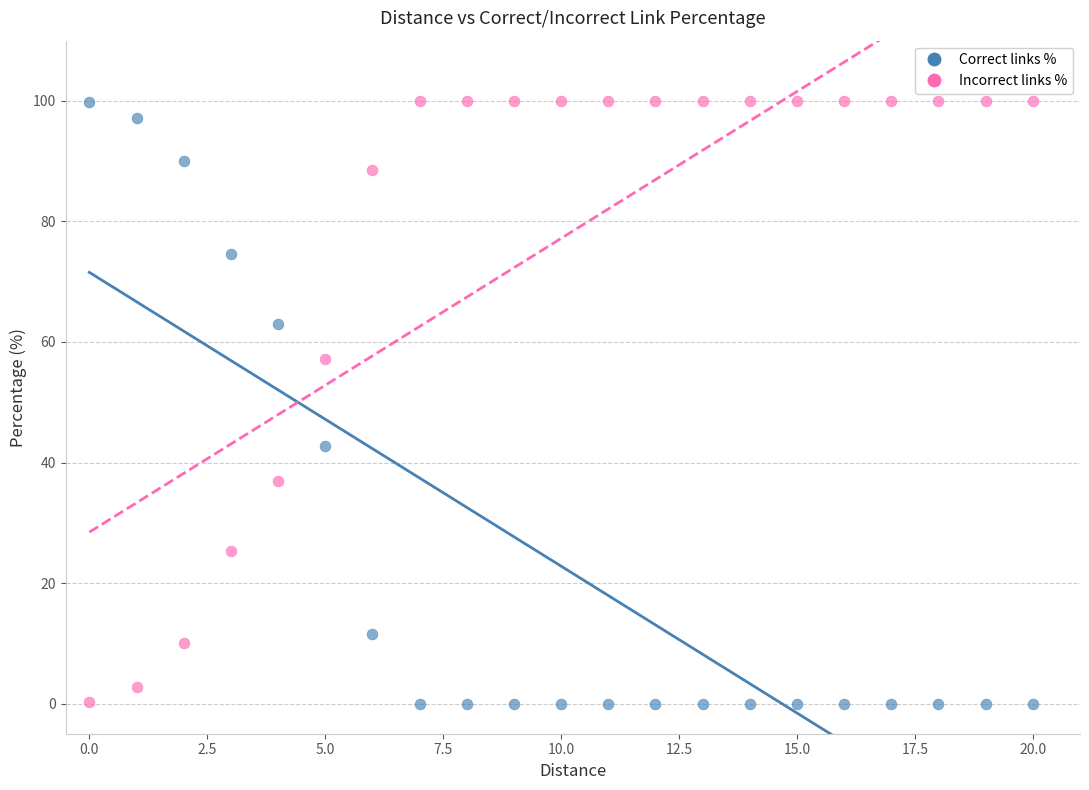

Across all data points, what is the range of Y values (max minus min)?

100.0